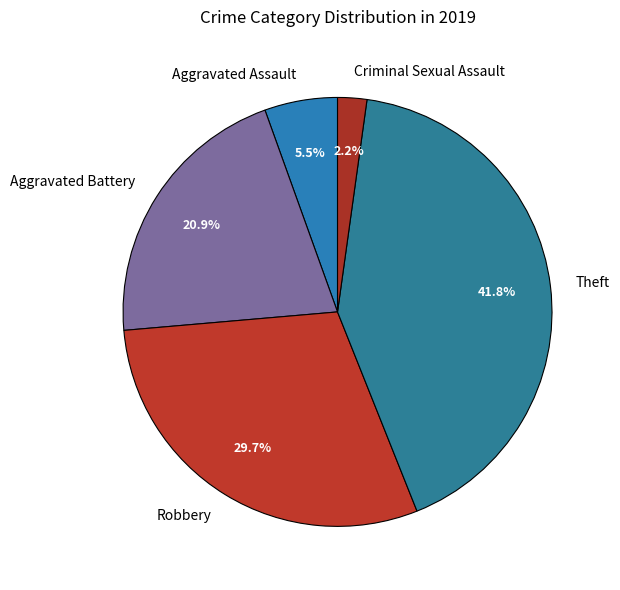

Which has a higher value, Robbery or Theft?

Theft